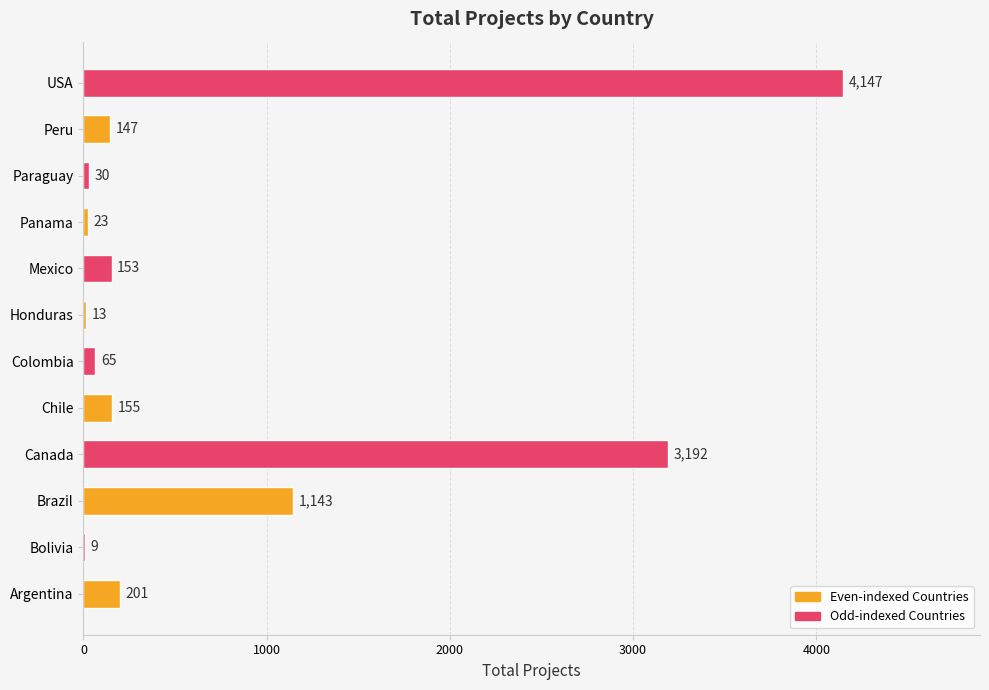

What is the greatest value displayed?

4147